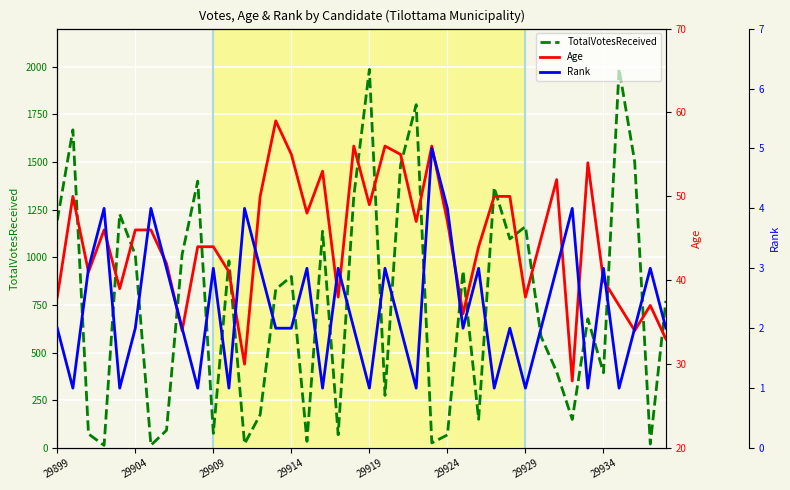

Reading left to right, list all the values displayed in this chart.

TotalVotesReceived: 1194	1669	74	14	1227	1012	15	93	1015	1400	77	982	22	175	833	900	35	1137	70	1320	1986	276	1485	1801	27	69	929	151	1366	1097	1162	585	400	150	678	395	1989	1503	21	772
Age: 38	50	41	46	39	46	46	42	34	44	44	41	30	50	59	55	48	53	38	56	49	56	55	47	56	47	36	44	50	50	38	45	52	28	54	40	37	34	37	33
Rank: 2	1	3	4	1	2	4	3	2	1	3	1	4	3	2	2	3	1	3	2	1	3	2	1	5	4	2	3	1	2	1	2	3	4	1	3	1	2	3	2